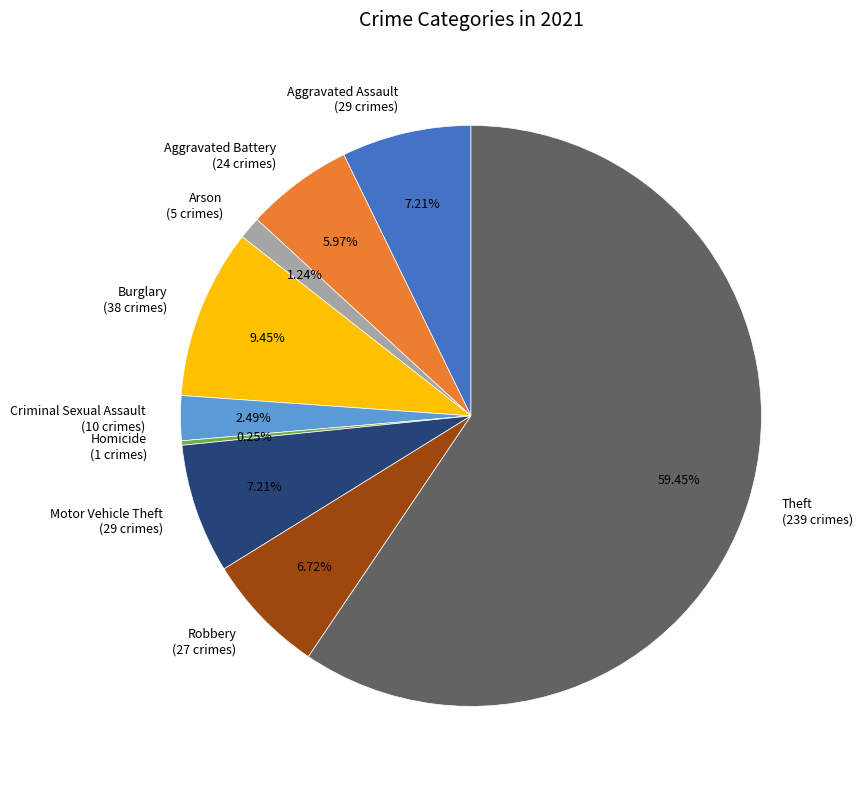

True or false: Motor Vehicle Theft accounts for 1% of the total.

False